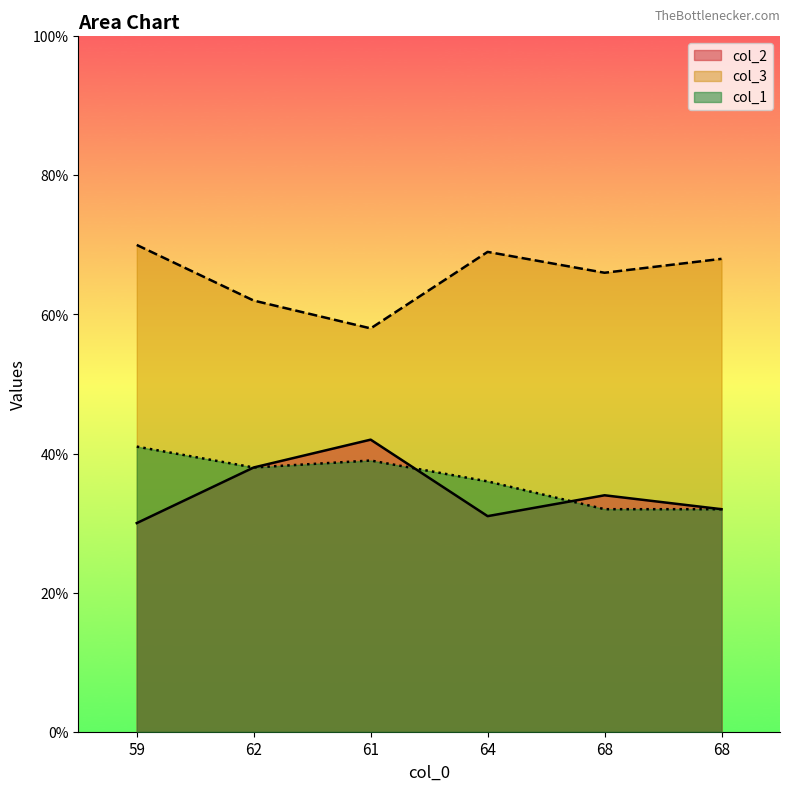

At which label is col_1 closest to 36?

64